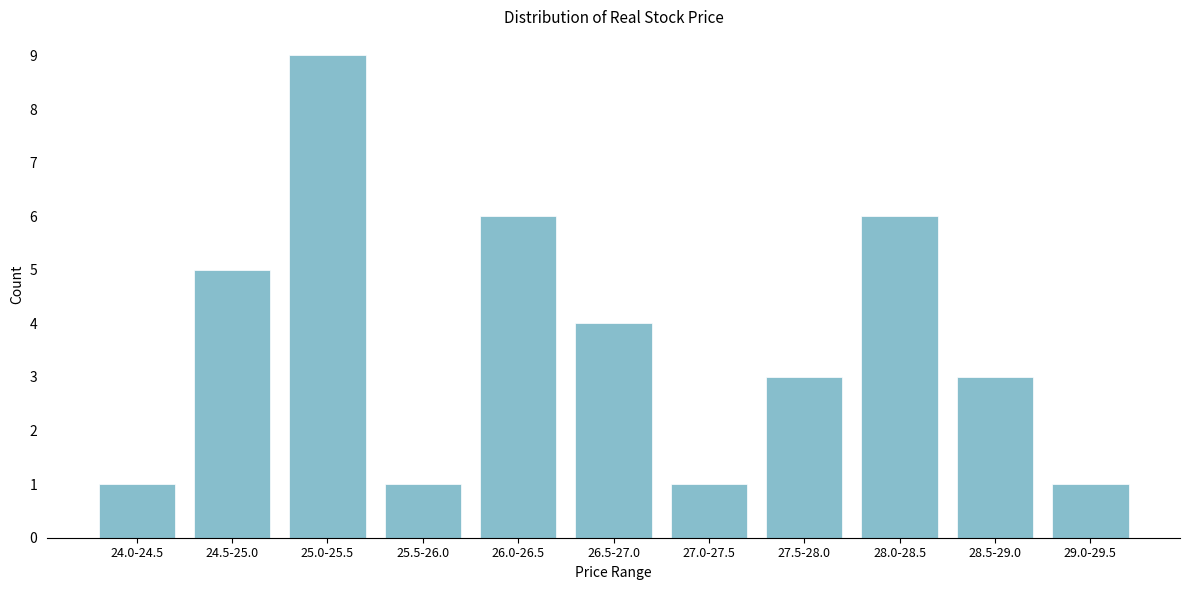

Reading left to right, what are all the values shown in this chart?

24.0-24.5=1	24.5-25.0=5	25.0-25.5=9	25.5-26.0=1	26.0-26.5=6	26.5-27.0=4	27.0-27.5=1	27.5-28.0=3	28.0-28.5=6	28.5-29.0=3	29.0-29.5=1